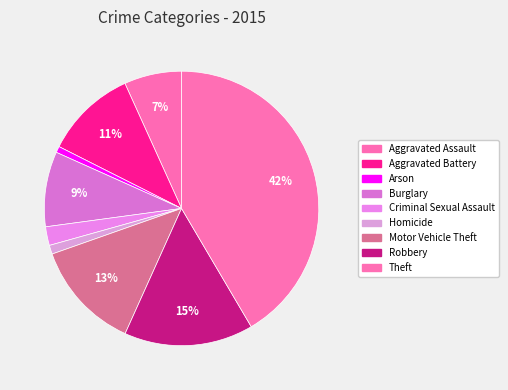

To the nearest percent, what portion does Arson represent?

1%